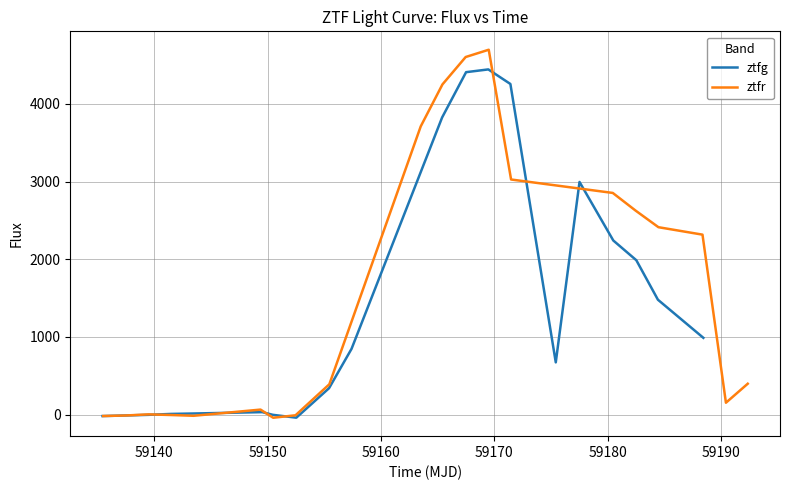

At 59190, list the series in order from smallest to largest.

ztfr, ztfg